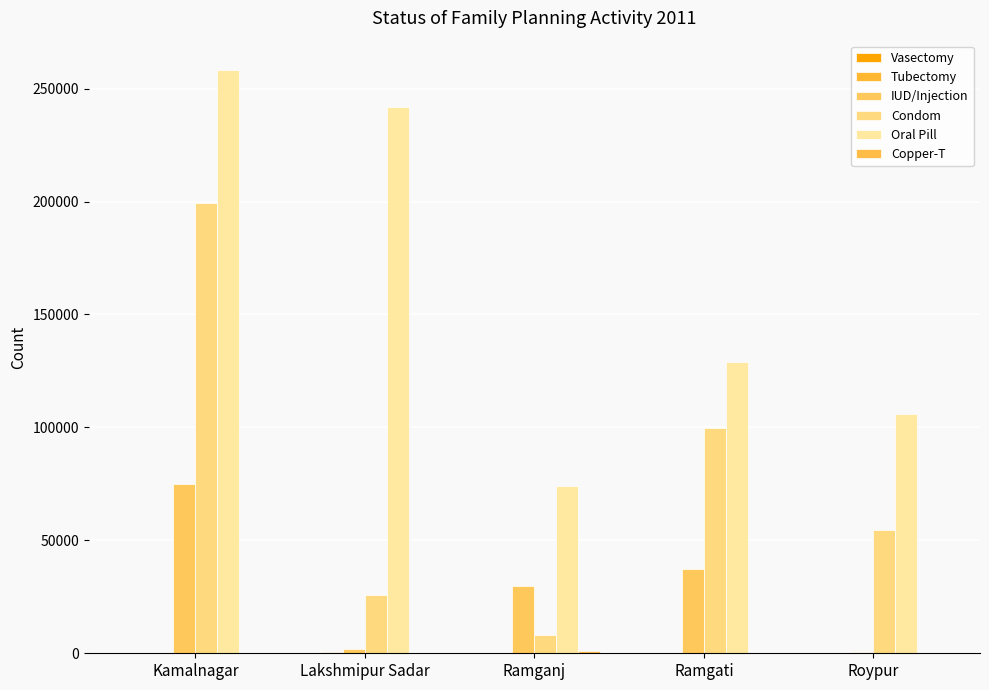

Which series has the largest range (max minus min)?

Condom